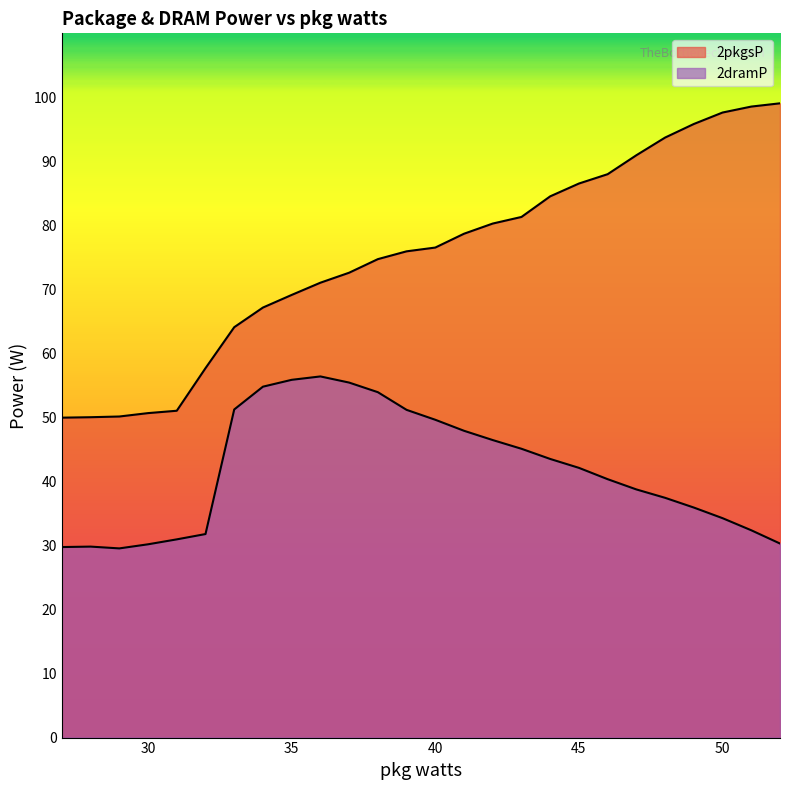

At 45, list the series in order from largest to smallest.

2pkgsP, 2dramP